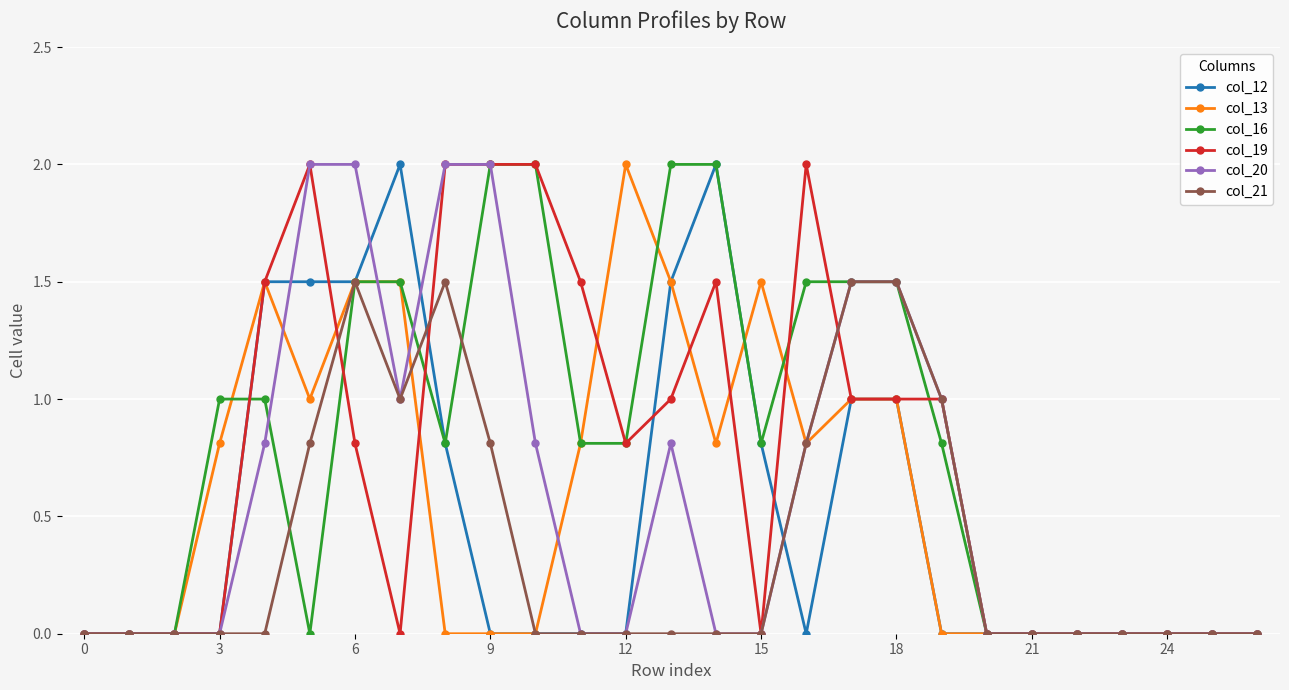

True or false: col_21 has more than 0 interior local peaks.

True